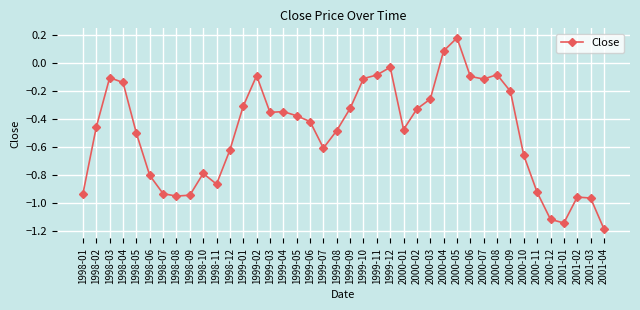

True or false: the data shows 0.3 at 2000-05.

False